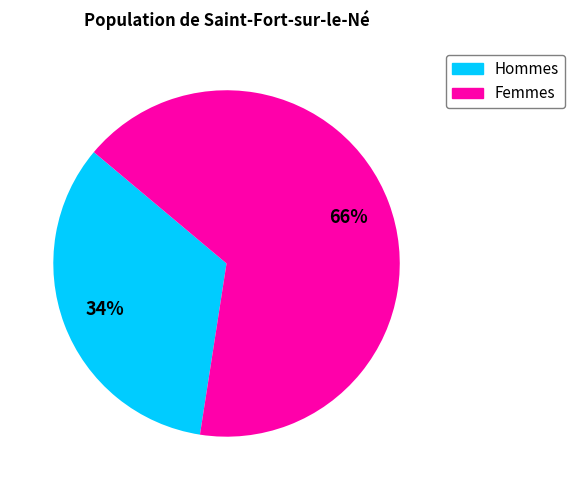

To the nearest percent, what is the average slice percentage?

50%